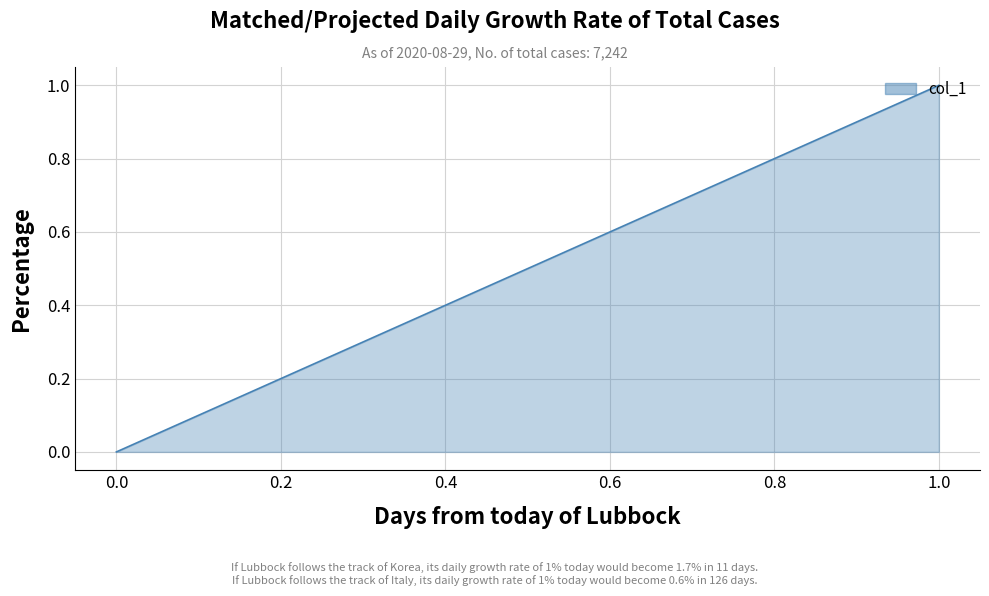

True or false: the data shows 1 at 0.

False